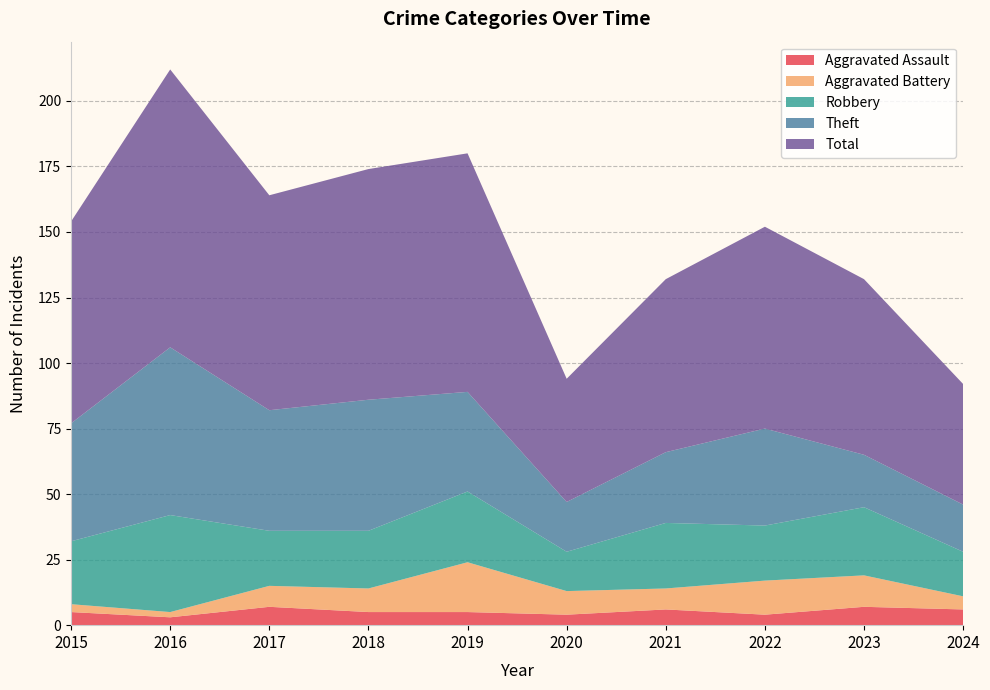

Reading right to left, list all the values displayed in this chart.

Aggravated Assault: 2024=6	2023=7	2022=4	2021=6	2020=4	2019=5	2018=5	2017=7	2016=3	2015=5
Aggravated Battery: 2024=5	2023=12	2022=13	2021=8	2020=9	2019=19	2018=9	2017=8	2016=2	2015=3
Robbery: 2024=17	2023=26	2022=21	2021=25	2020=15	2019=27	2018=22	2017=21	2016=37	2015=24
Theft: 2024=18	2023=20	2022=37	2021=27	2020=19	2019=38	2018=50	2017=46	2016=64	2015=45
Total: 2024=46	2023=67	2022=77	2021=66	2020=47	2019=91	2018=88	2017=82	2016=106	2015=77